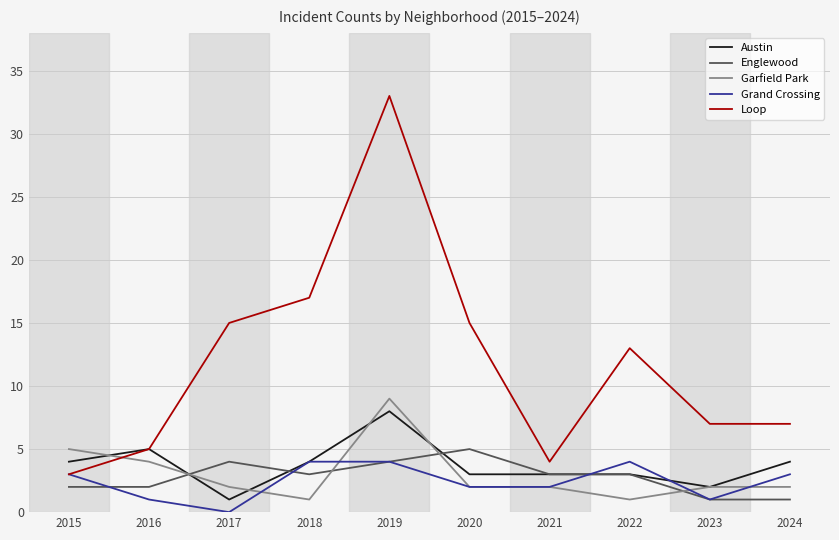

Reading left to right, extract all data points from this chart.

Austin: 2015=4	2016=5	2017=1	2018=4	2019=8	2020=3	2021=3	2022=3	2023=2	2024=4
Englewood: 2015=2	2016=2	2017=4	2018=3	2019=4	2020=5	2021=3	2022=3	2023=1	2024=1
Garfield Park: 2015=5	2016=4	2017=2	2018=1	2019=9	2020=2	2021=2	2022=1	2023=2	2024=2
Grand Crossing: 2015=3	2016=1	2017=0	2018=4	2019=4	2020=2	2021=2	2022=4	2023=1	2024=3
Loop: 2015=3	2016=5	2017=15	2018=17	2019=33	2020=15	2021=4	2022=13	2023=7	2024=7